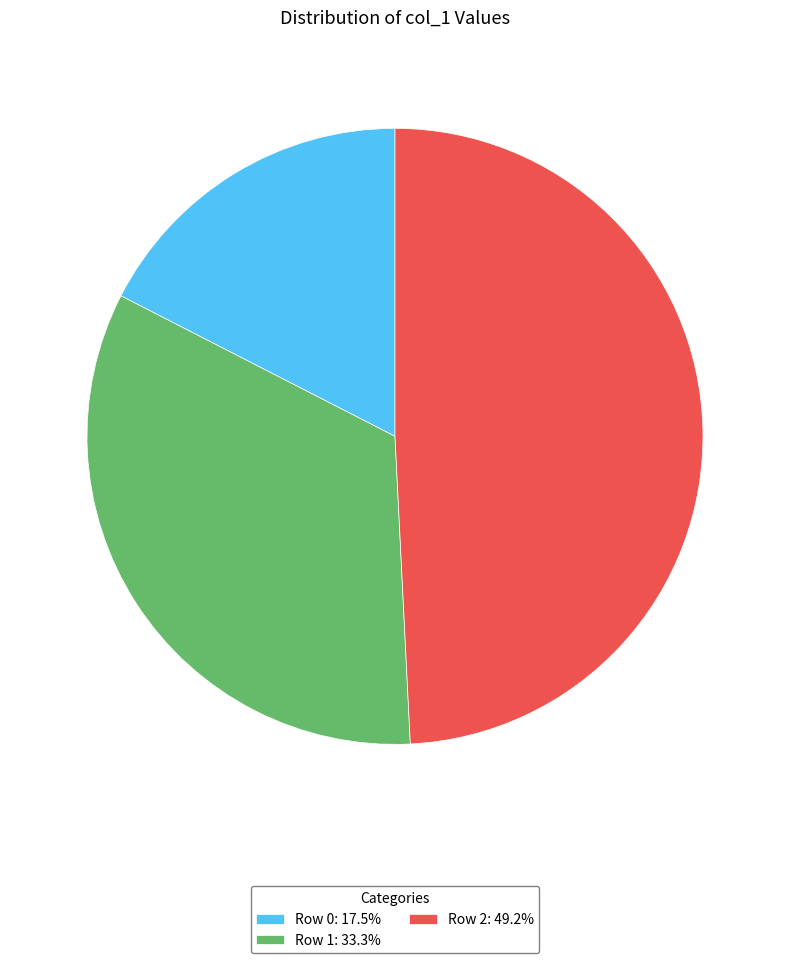

Do Row 2: 49.2% and Row 0: 17.5% together represent more than half of the pie?

Yes